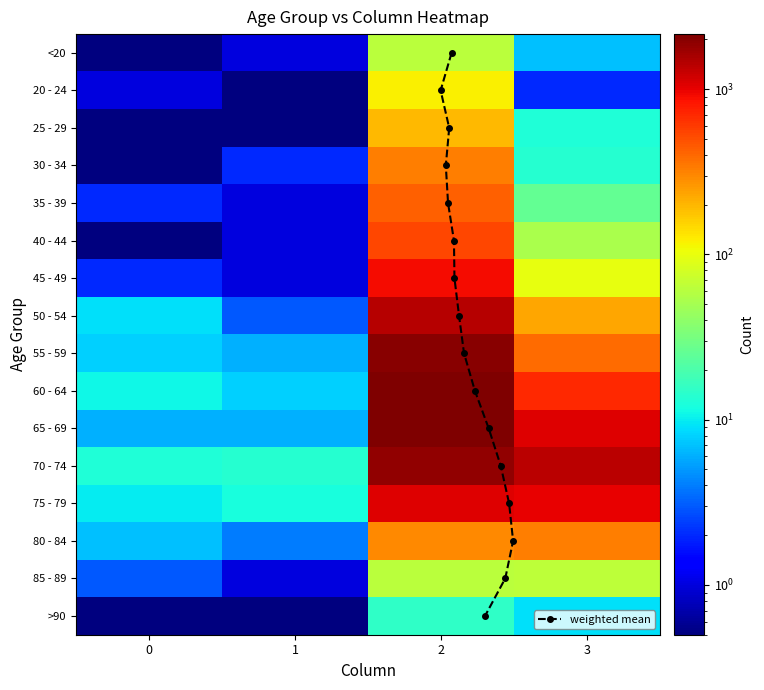

At which category does the chart reach its peak across all series?

2